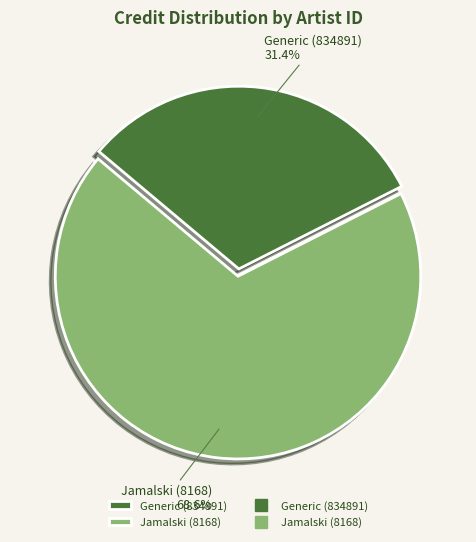

What percentage is NOT represented by Generic (834891)?

68.6%